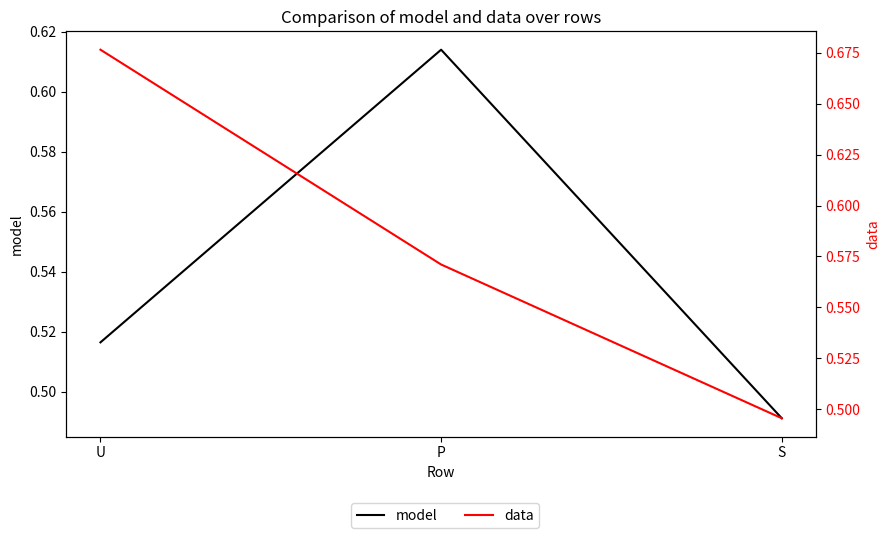

What is the difference between the data values at P and S?

0.1